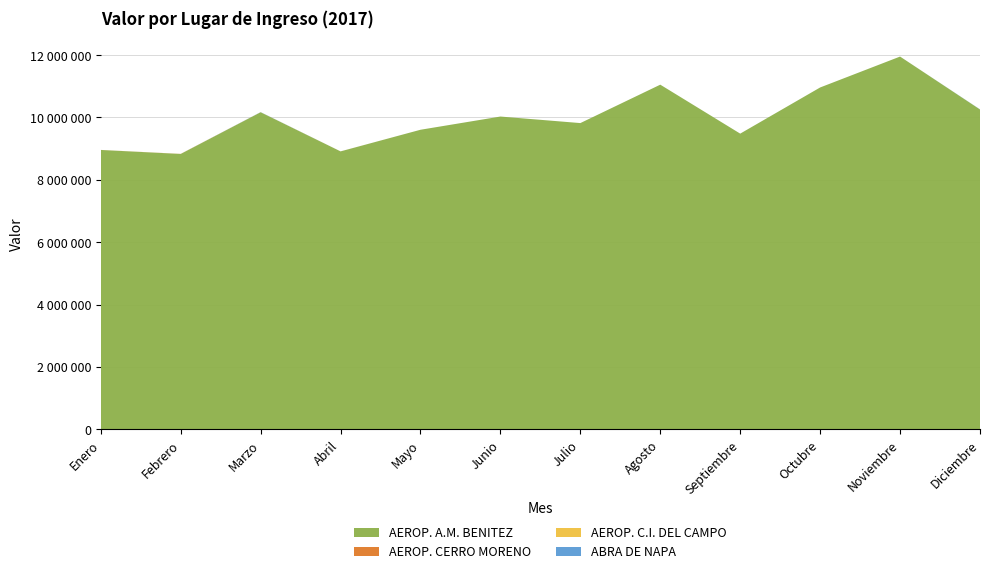

Reading left to right, transcribe all the data shown in this chart.

AEROP. A.M. BENITEZ: Enero=8958929.3	Febrero=8830573.1	Marzo=10167865.5	Abril=8913144.3	Mayo=9606597.5	Junio=10030419.5	Julio=9820633.2	Agosto=11052128.9	Septiembre=9482503.2	Octubre=10962602.8	Noviembre=11953365.8	Diciembre=10257241.4
AEROP. CERRO MORENO: Enero=1465.8	Febrero=3108.8	Marzo=1129.8	Abril=728.1	Mayo=0.0	Junio=0.0	Julio=0.0	Agosto=0.0	Septiembre=0.0	Octubre=0.0	Noviembre=0.0	Diciembre=0.0
AEROP. C.I. DEL CAMPO: Enero=5.0	Febrero=0.0	Marzo=0.0	Abril=0.0	Mayo=0.0	Junio=0.0	Julio=0.0	Agosto=234.4	Septiembre=0.0	Octubre=70.9	Noviembre=0.0	Diciembre=234.0
ABRA DE NAPA: Enero=0.0	Febrero=0.0	Marzo=3329.3	Abril=0.0	Mayo=0.0	Junio=0.0	Julio=0.0	Agosto=4.7	Septiembre=0.0	Octubre=0.0	Noviembre=0.0	Diciembre=4065.0